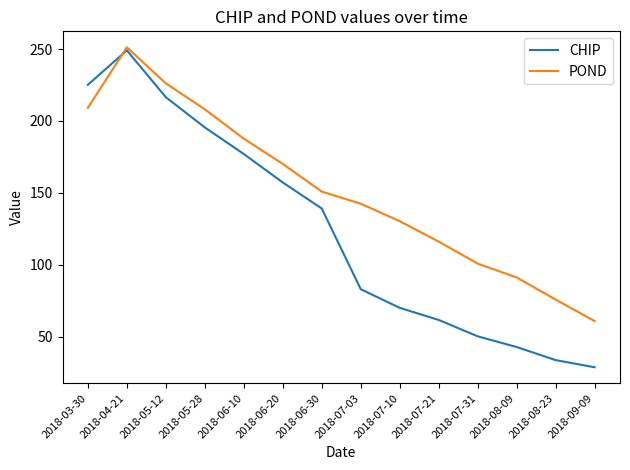

Which series has the largest total across all categories?

POND